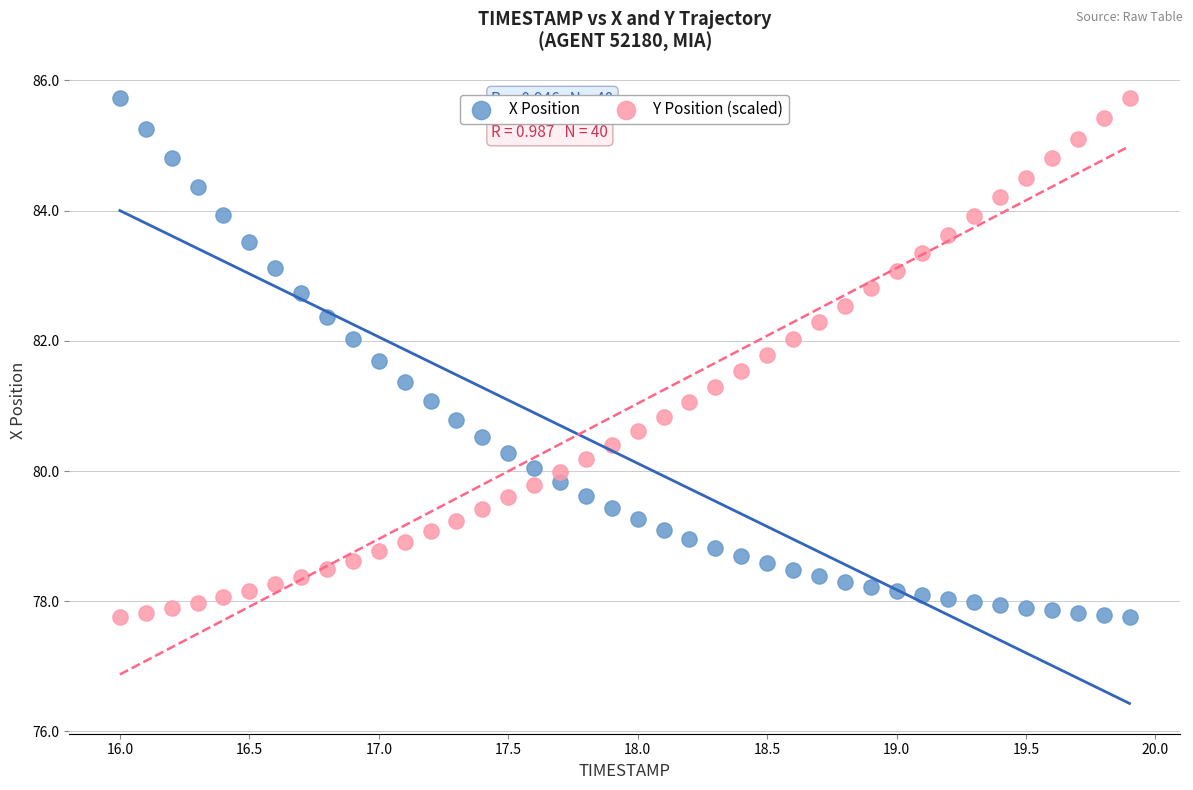

Across all data points, what is the range of Y values (max minus min)?

8.0